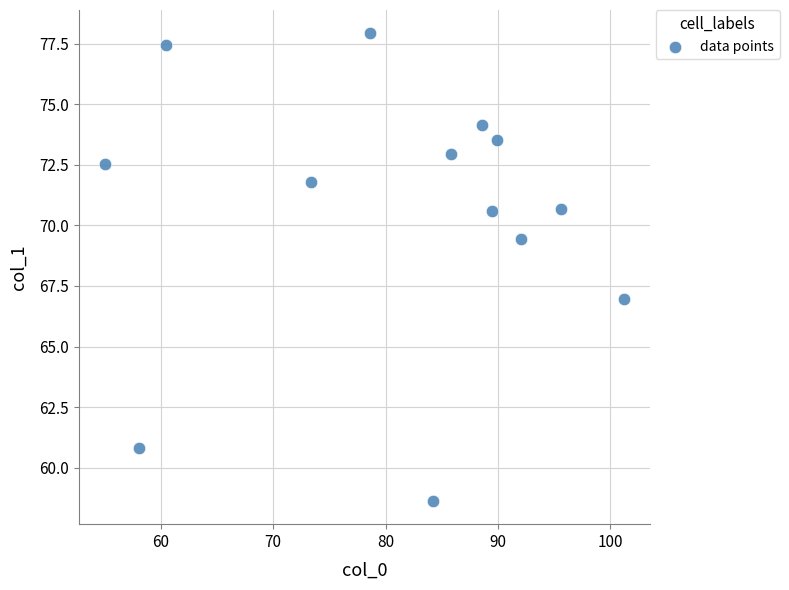

What is the range of X values (max minus min)?

46.2